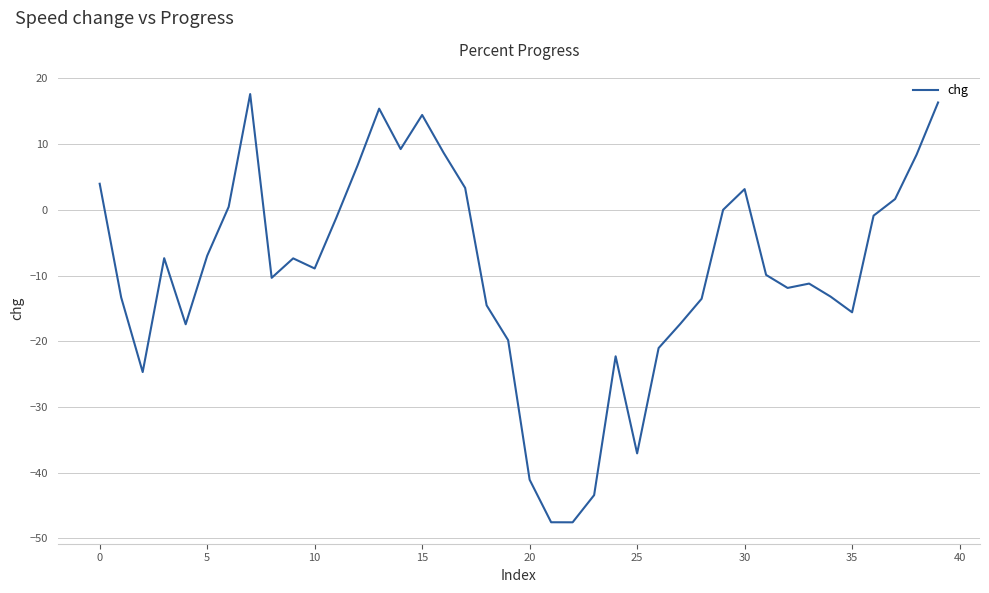

What is the difference between the maximum and minimum values?

65.2